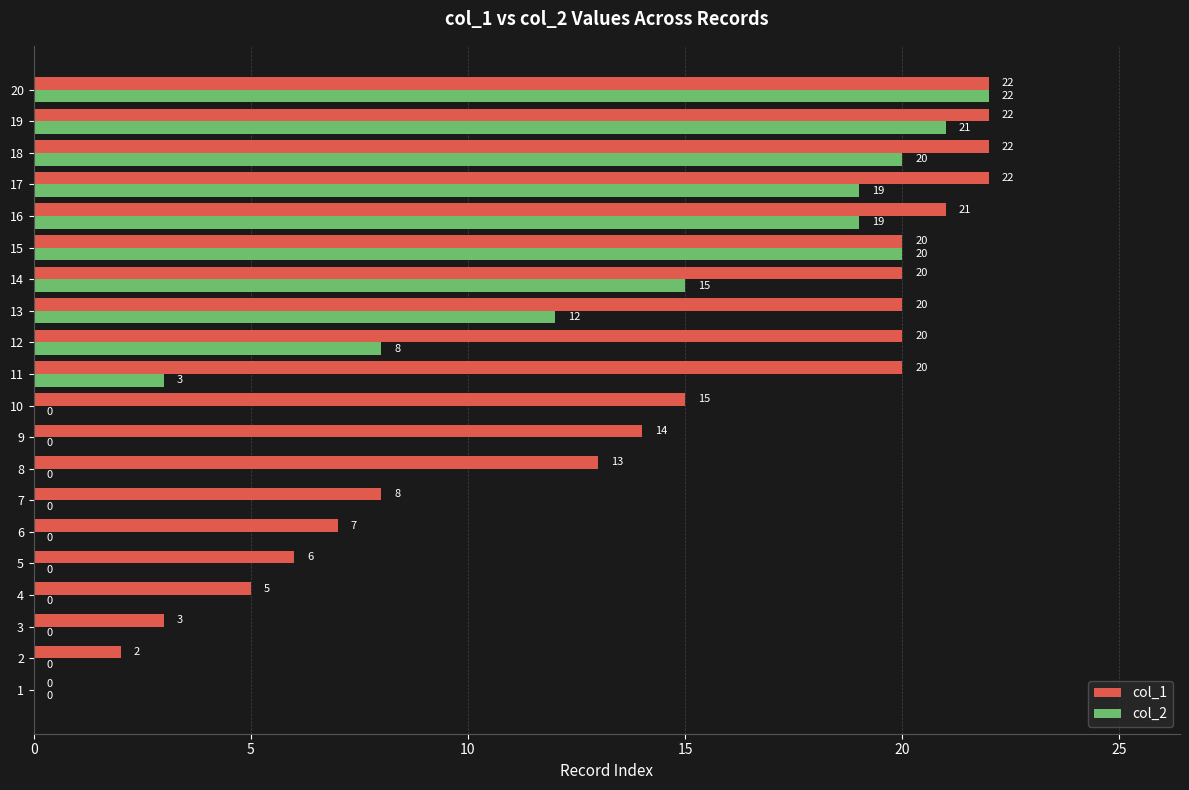

What are all the series names shown in the legend?

col_1, col_2